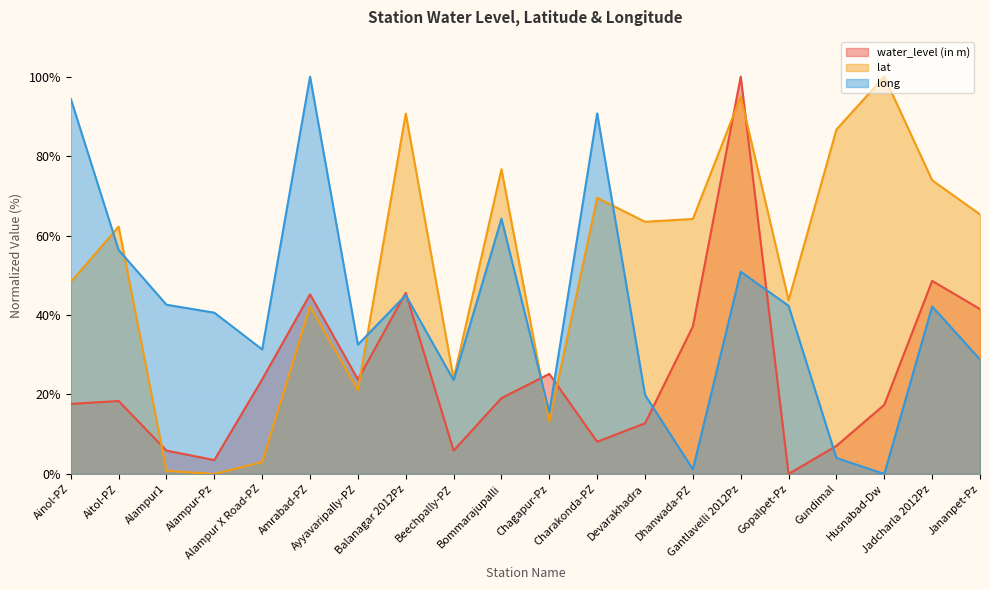

What is the average value of the long series?

41.3